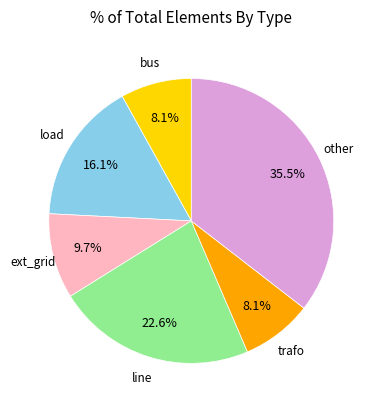

Is there any slice that represents more than half of the pie?

No